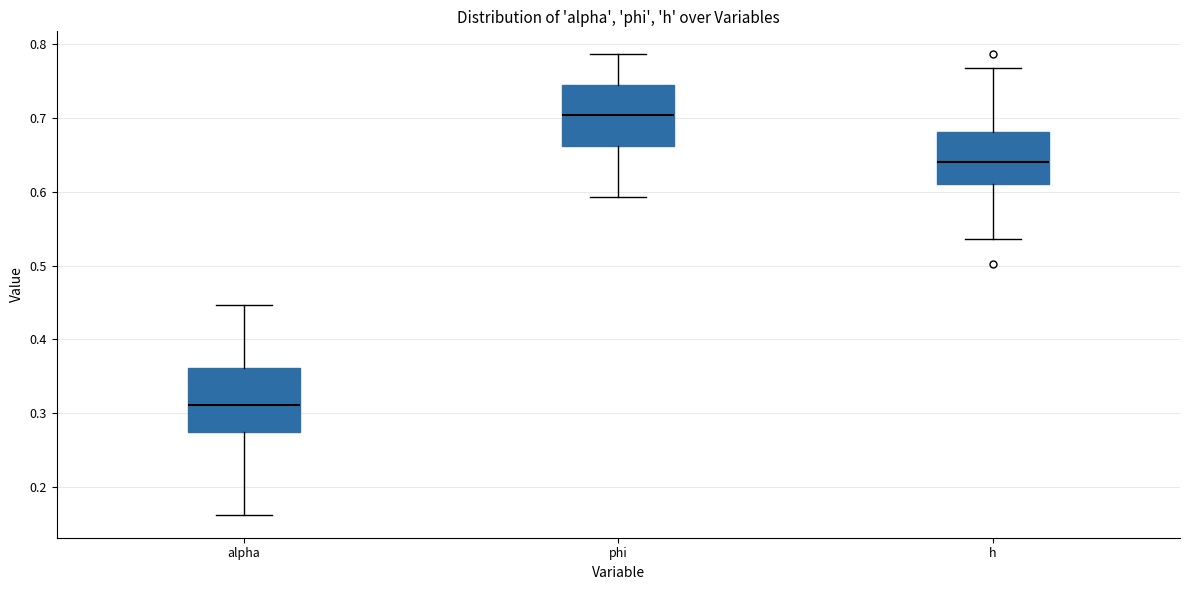

Which box has the highest median line?

phi